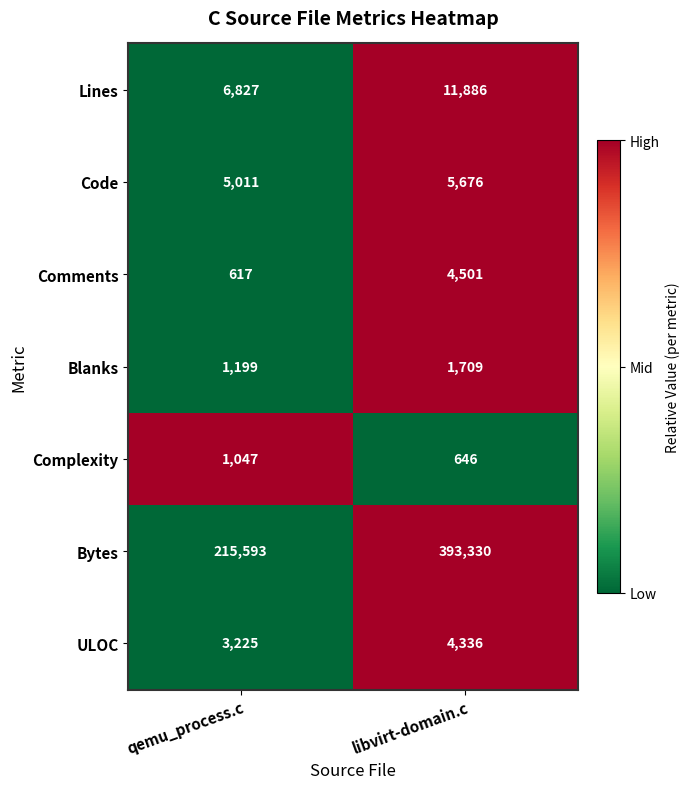

Reading left to right, list all the values displayed in this chart.

Lines: qemu_process.c=6827	libvirt-domain.c=11886
Code: qemu_process.c=5011	libvirt-domain.c=5676
Comments: qemu_process.c=617	libvirt-domain.c=4501
Blanks: qemu_process.c=1199	libvirt-domain.c=1709
Complexity: qemu_process.c=1047	libvirt-domain.c=646
Bytes: qemu_process.c=215593	libvirt-domain.c=393330
ULOC: qemu_process.c=3225	libvirt-domain.c=4336